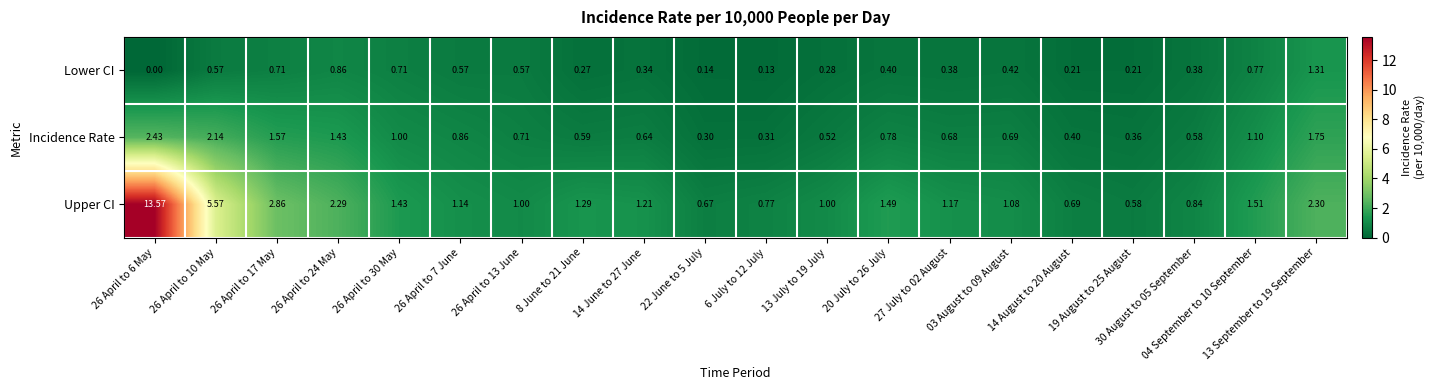

How many distinct data groups are displayed?

3